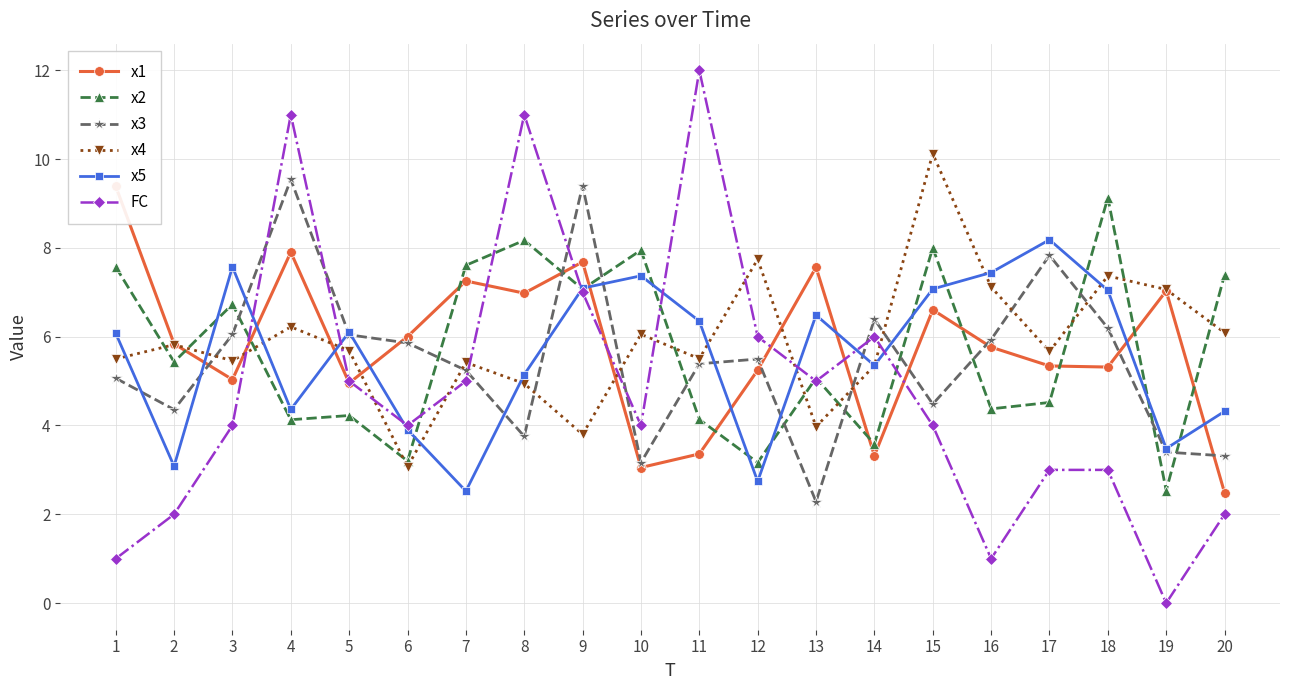

Rank the series at 2 from lowest to highest value.

FC, x5, x3, x2, x4, x1